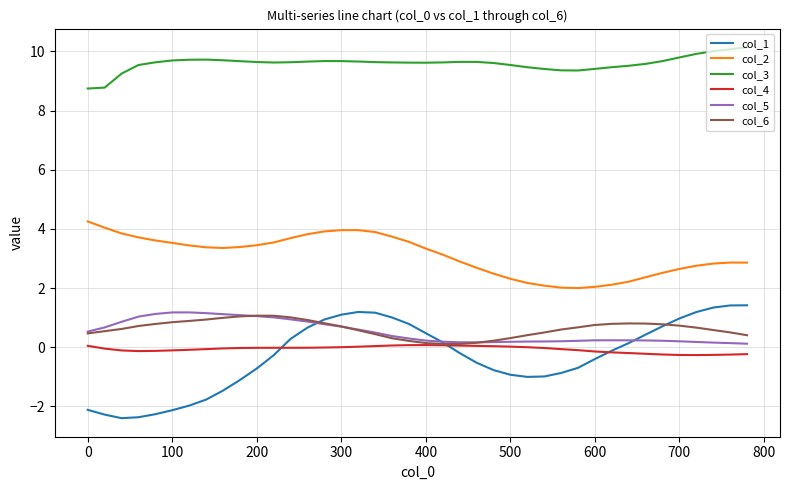

Which series has the largest total across all categories?

col_3